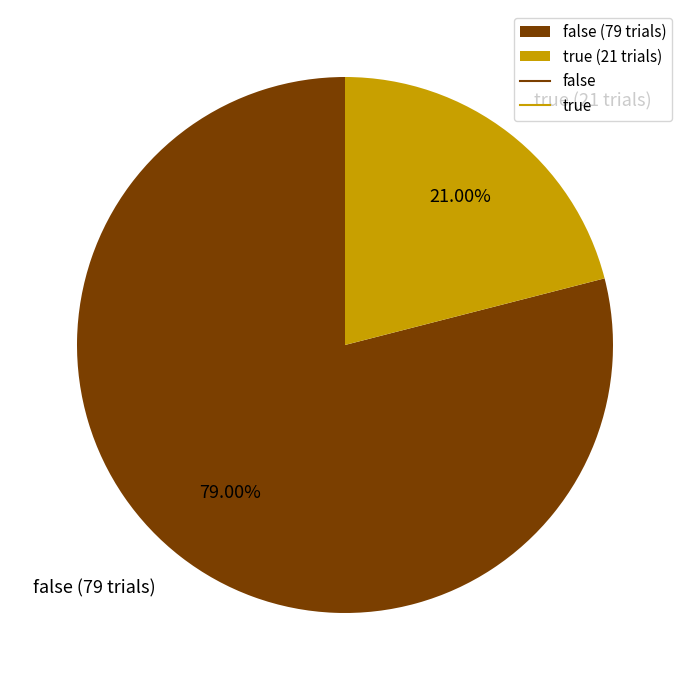

To the nearest percent, what is the average slice percentage?

50%